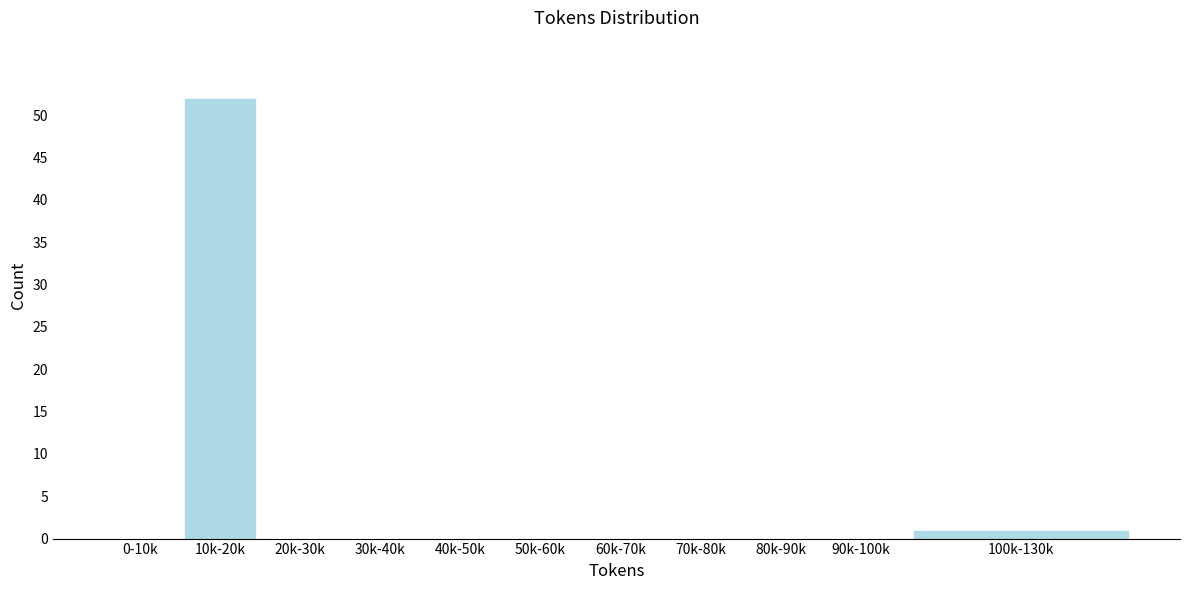

Reading right to left, what are all the values shown in this chart?

100k-130k=1	90k-100k=0	80k-90k=0	70k-80k=0	60k-70k=0	50k-60k=0	40k-50k=0	30k-40k=0	20k-30k=0	10k-20k=52	0-10k=0